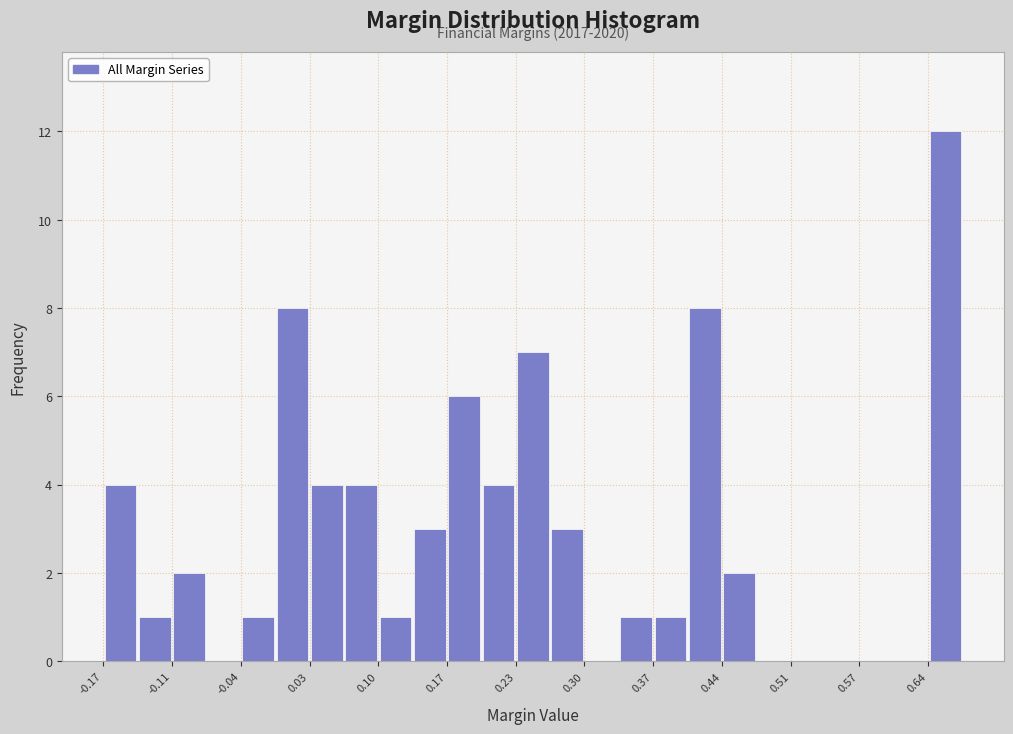

Around what value on the x-axis is the tallest bar? Give the approximate position of its centre, as read against the axis.

0.66